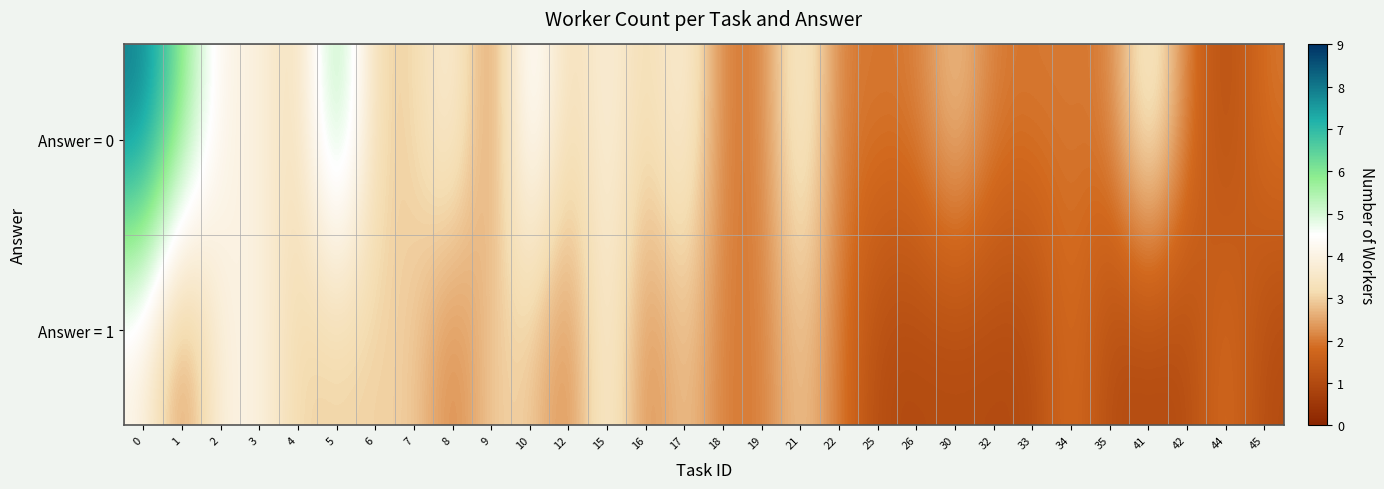

Which series has the largest range (max minus min)?

Answer = 0